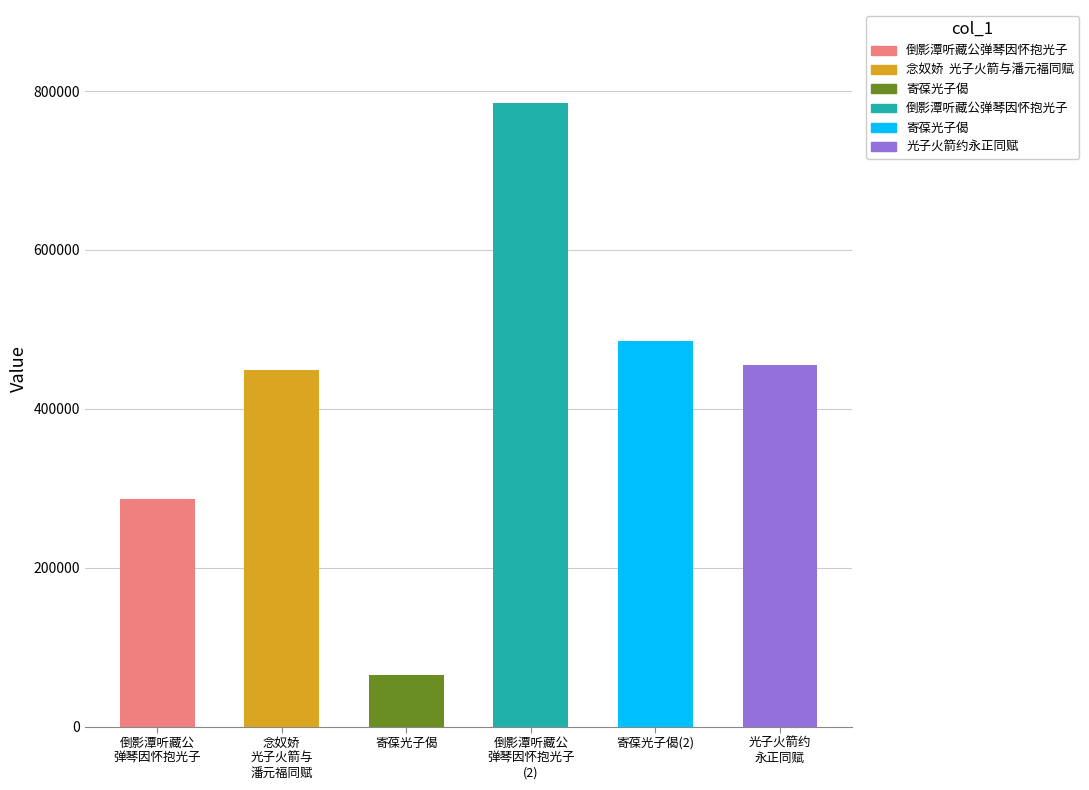

At which label is the value closest to 424643?

念奴娇  光子火箭与潘元福同赋